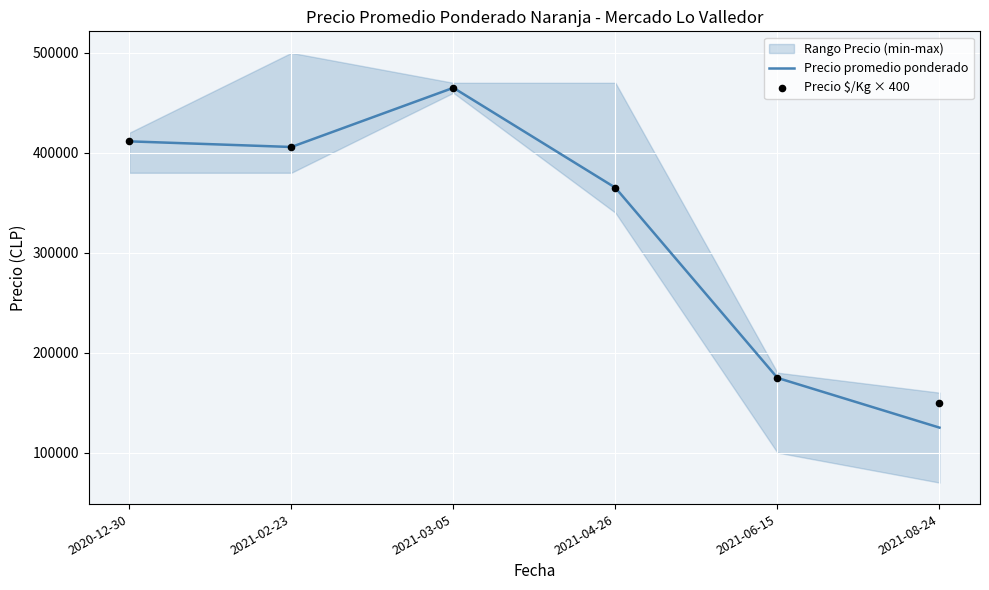

What is the total value across all series at 2021-03-05?

929800